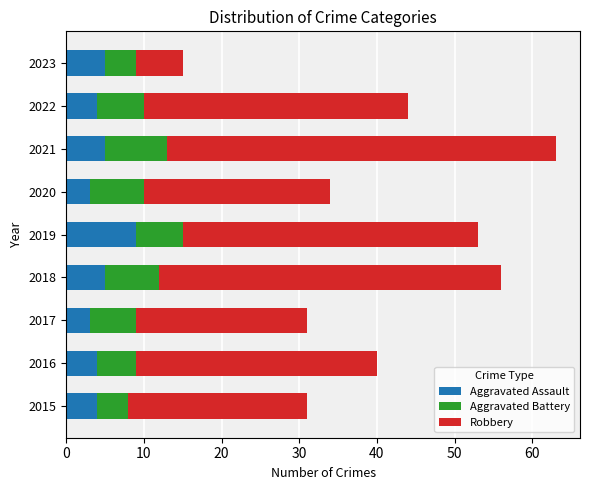

The value of Aggravated Assault at 2021 is 5. True or false?

True